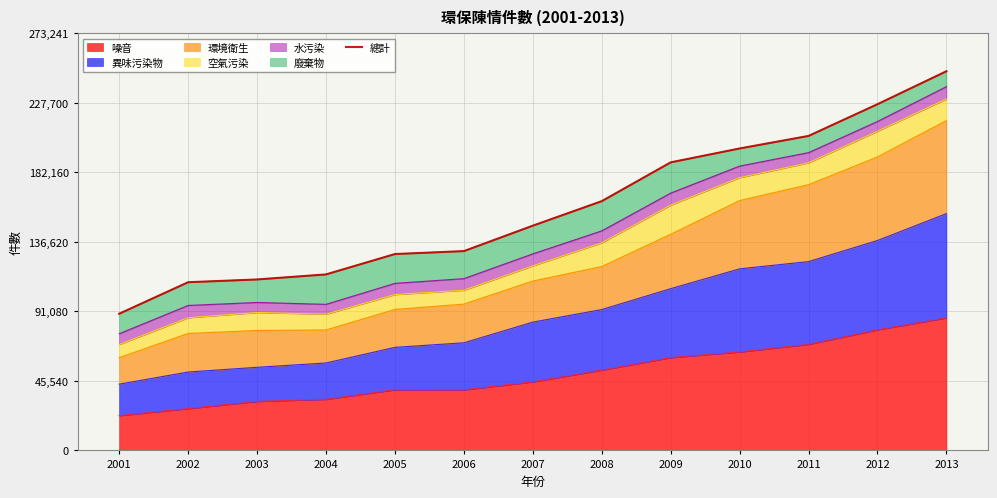

What is the value of the 3rd point from the left?

112000